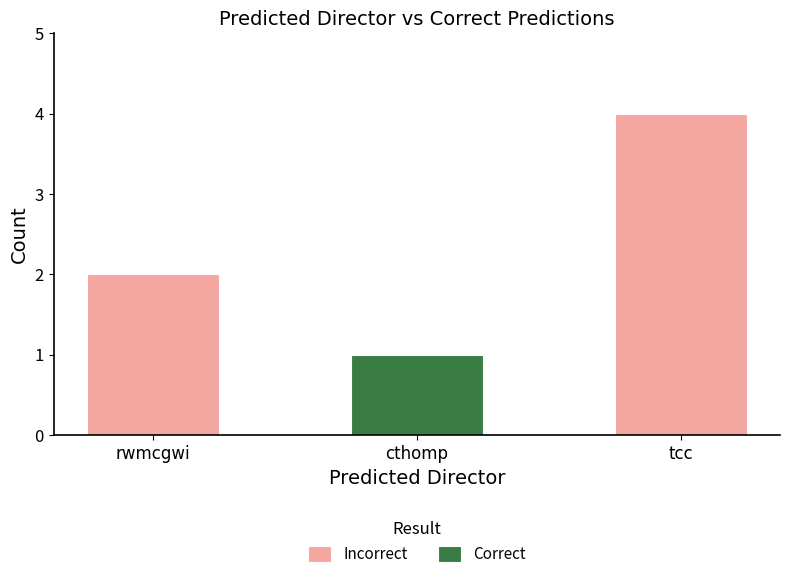

Which category has the highest value in the Incorrect series?

tcc